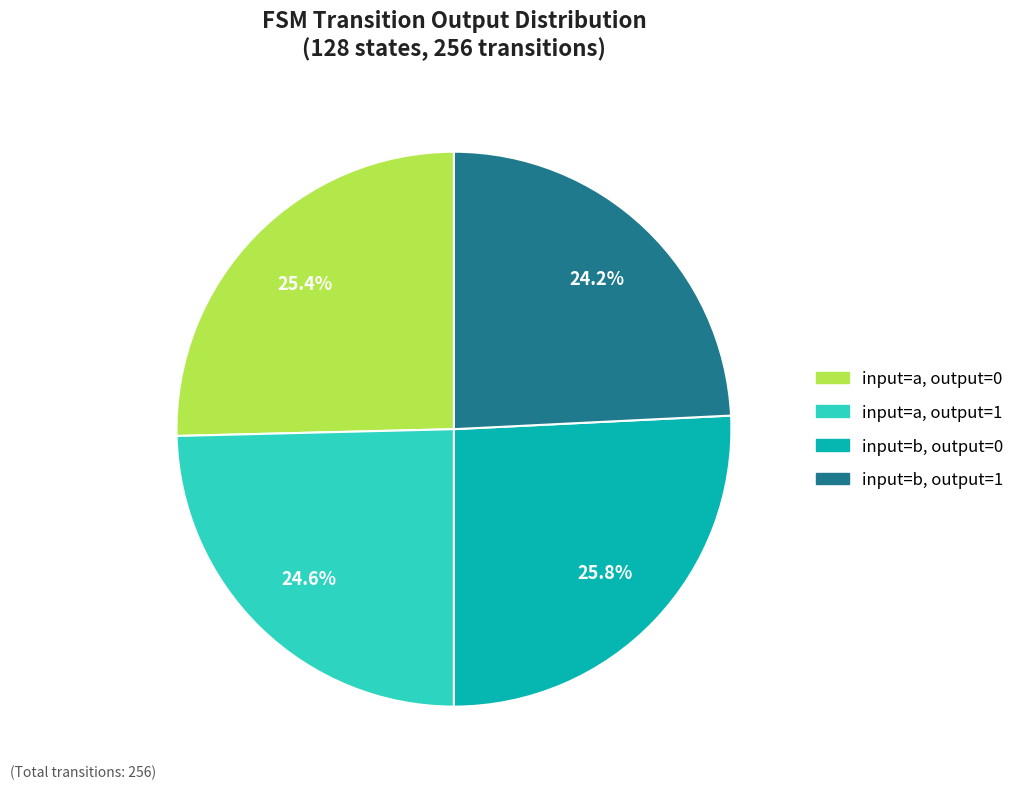

Is there any slice that represents more than half of the pie?

No